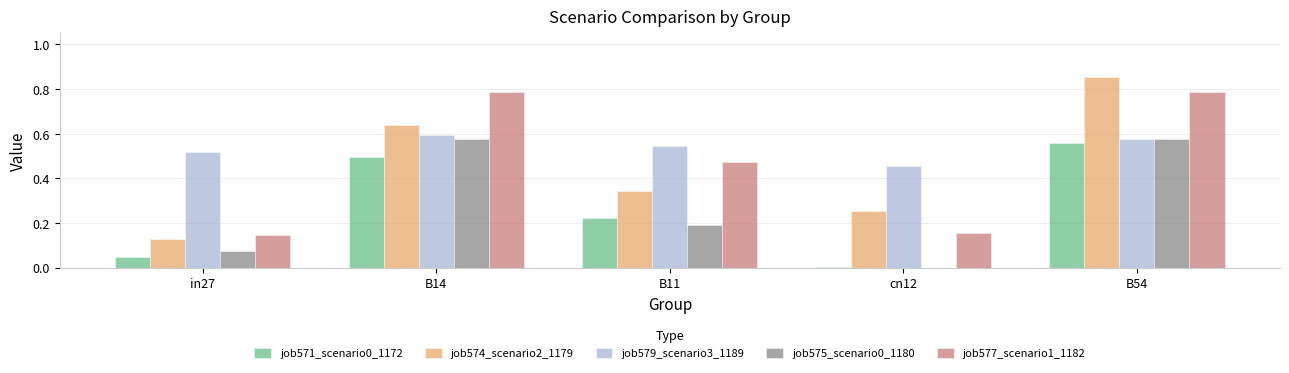

How many groups of bars are there?

5